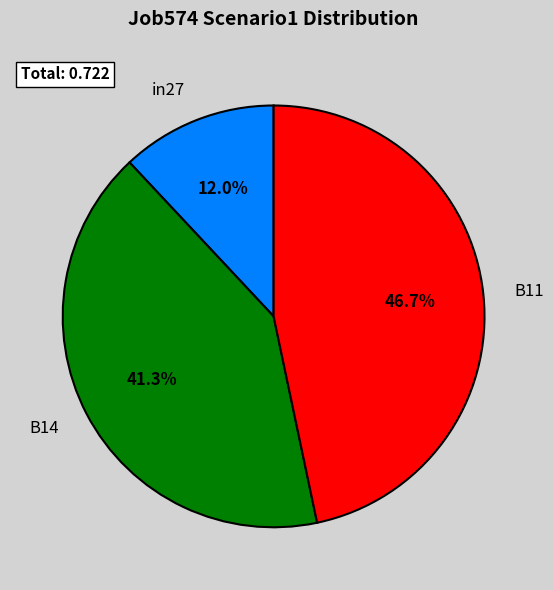

What percentage do in27 and B11 together represent?

58.7%